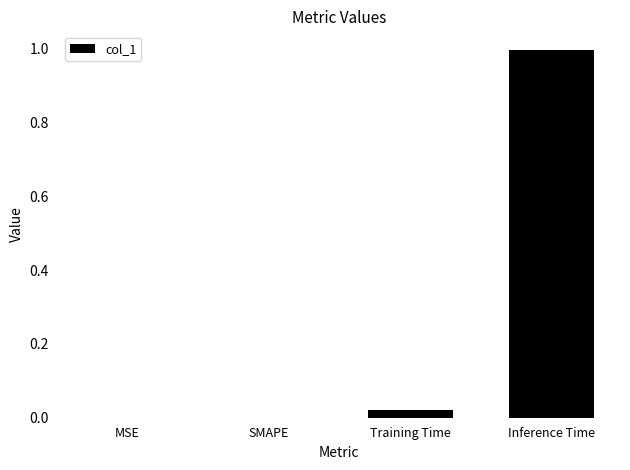

What is the change in value from MSE to Inference Time?

+1.0